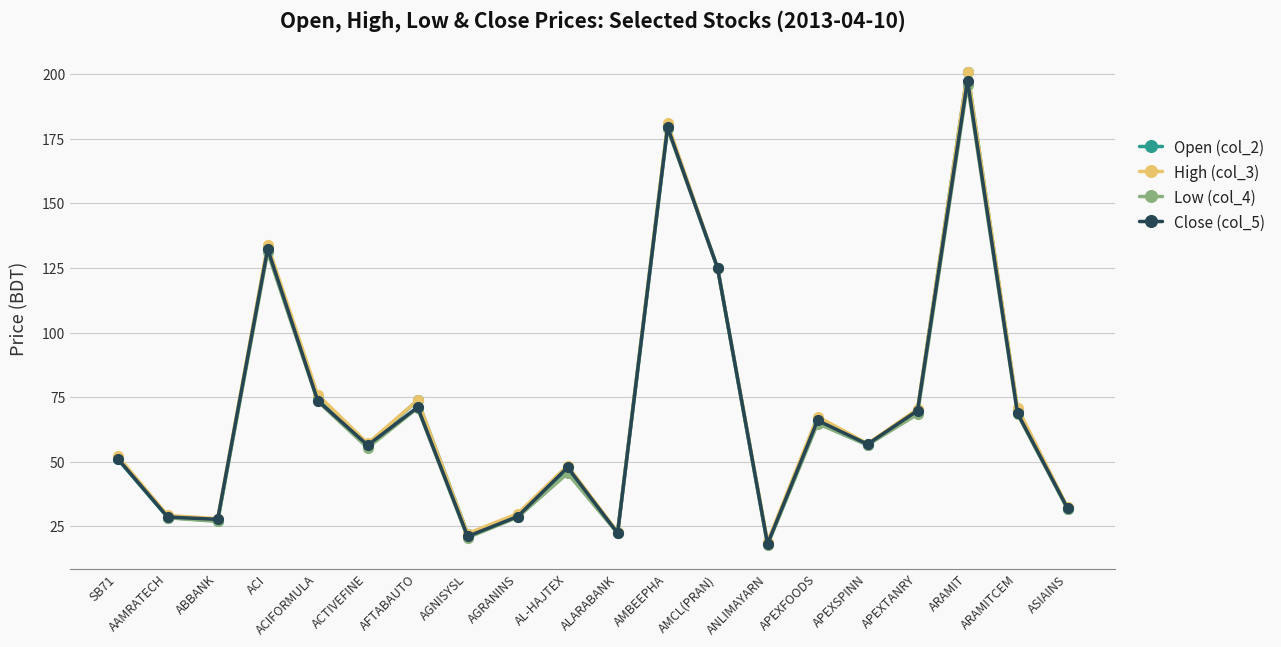

Which category has the lowest value in the High (col_3) series?

ANLIMAYARN